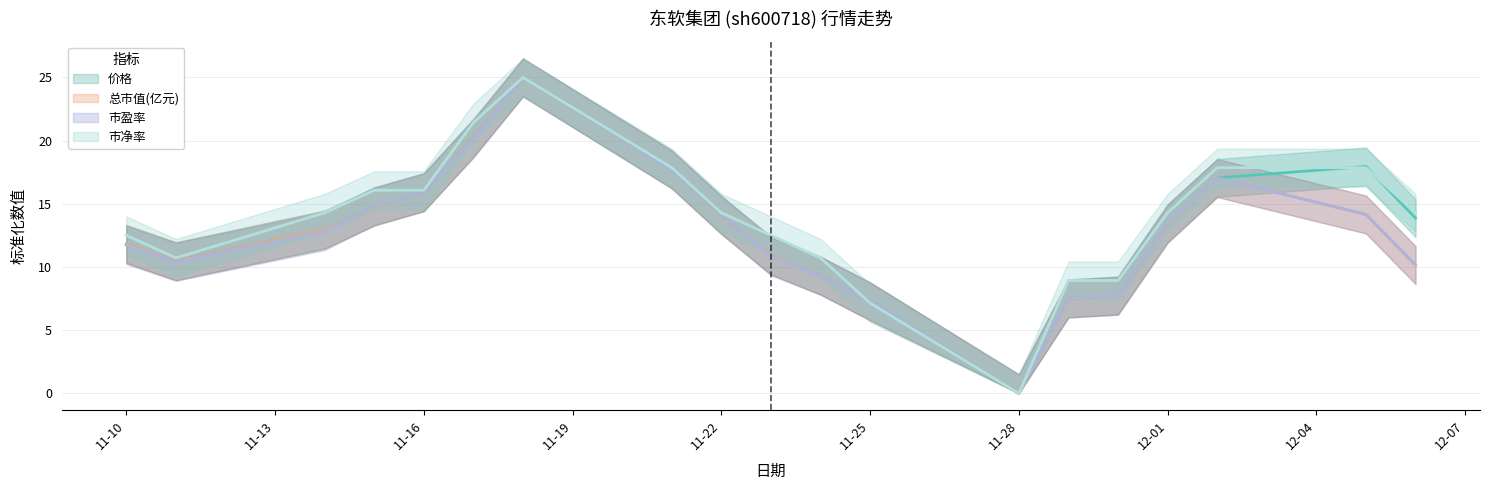

Where is the first local maximum for 总市值(亿元)?

2022-11-18